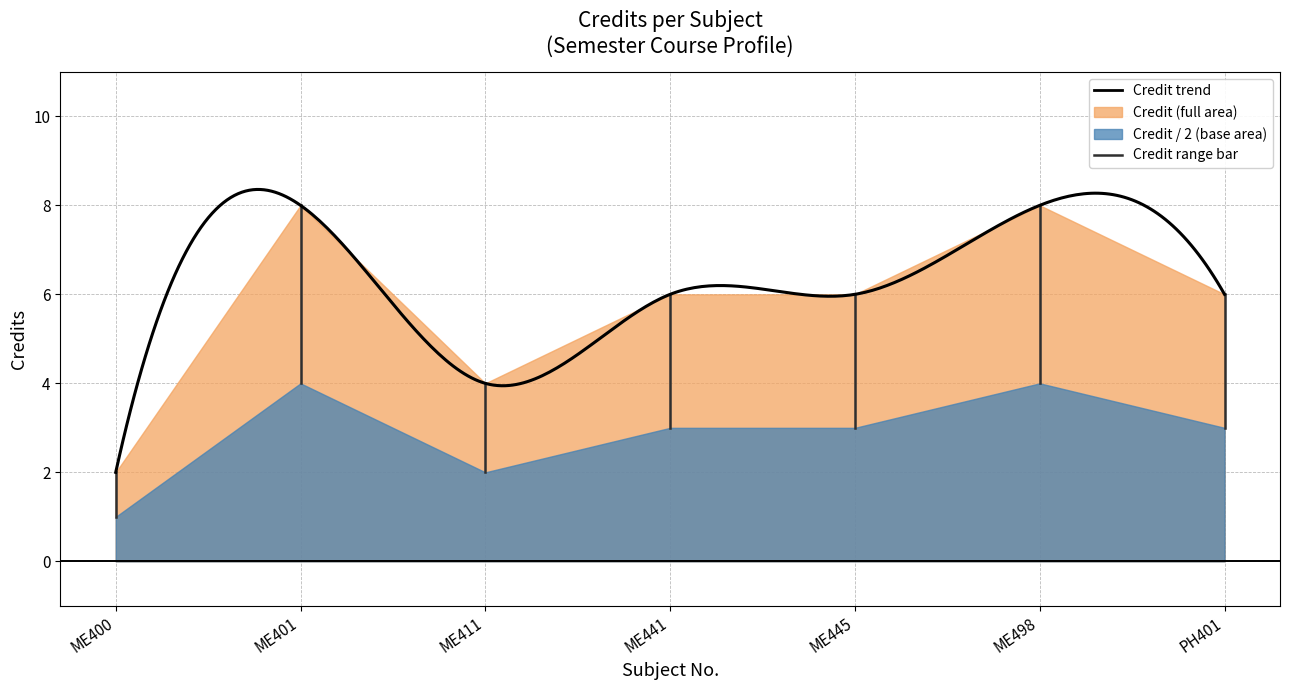

What is the difference between the second highest and second lowest values?

4